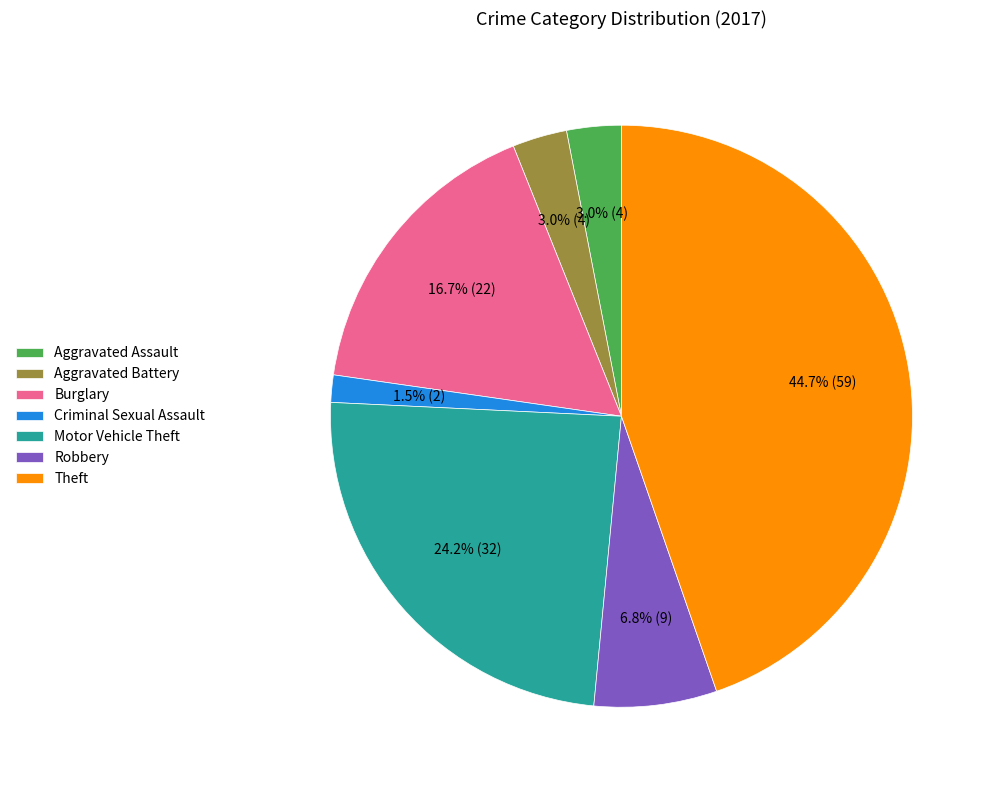

Does Theft account for over 50% of the chart?

No